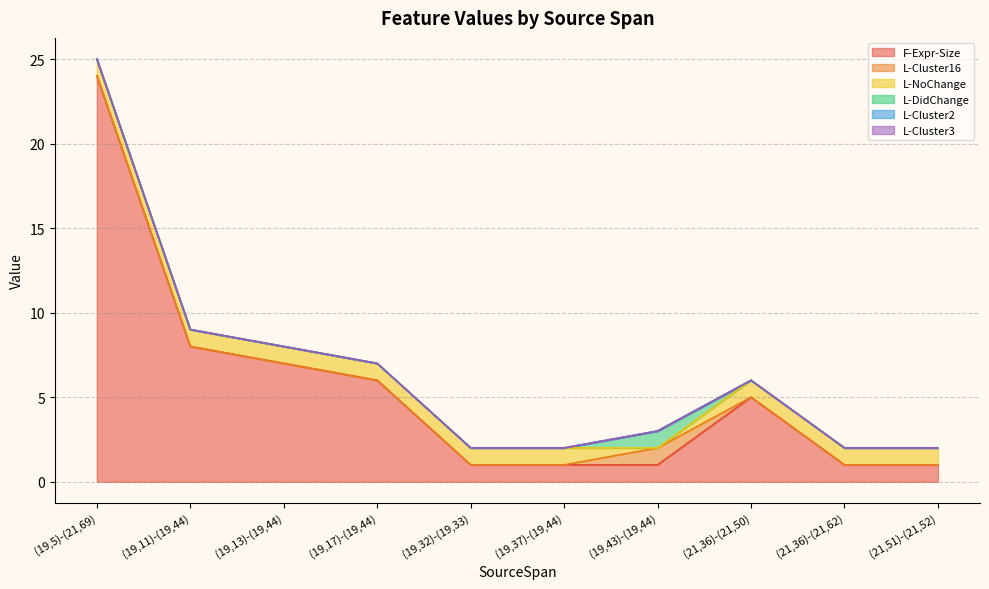

What is the label of the 10th point from the right?

(19,5)-(21,69)